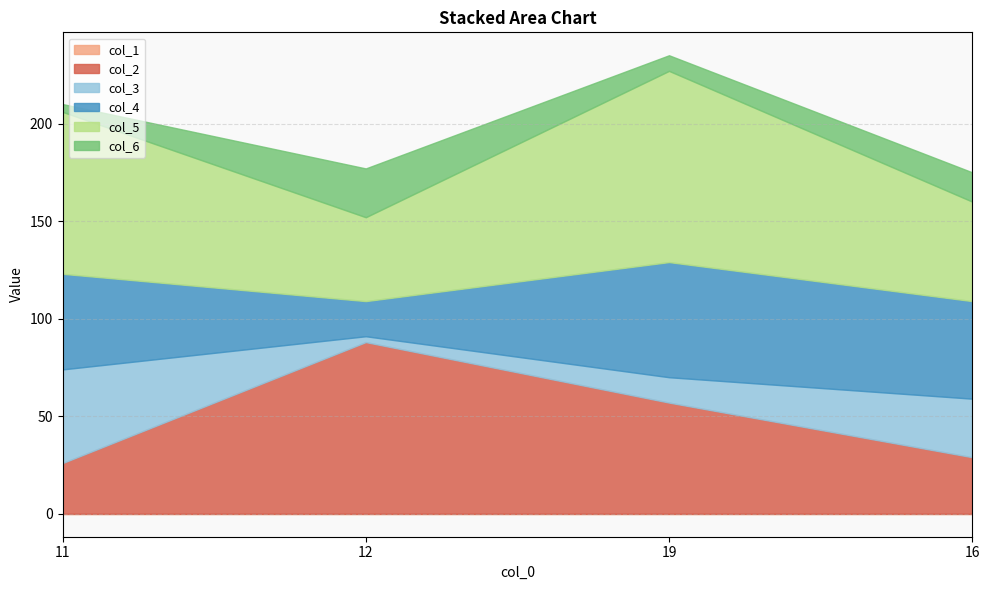

What is the value of the col_6 point at the 4th from the left?

15